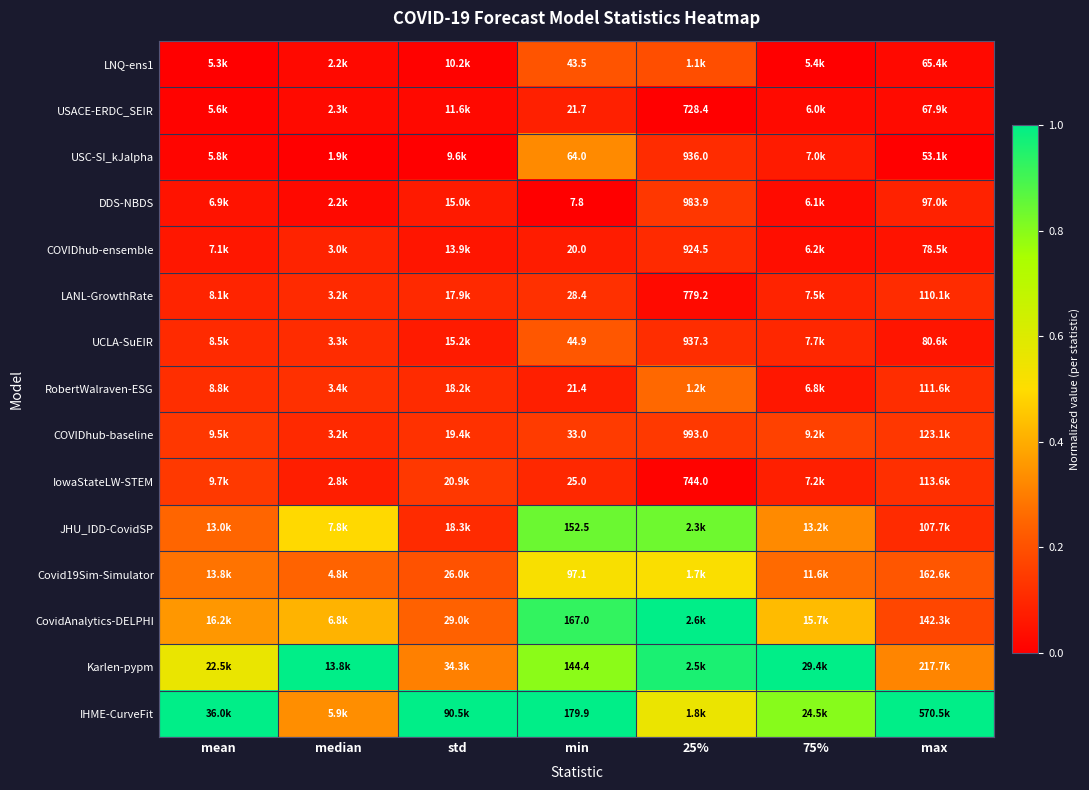

What is the spread (max minus min) of values at median?

1.0